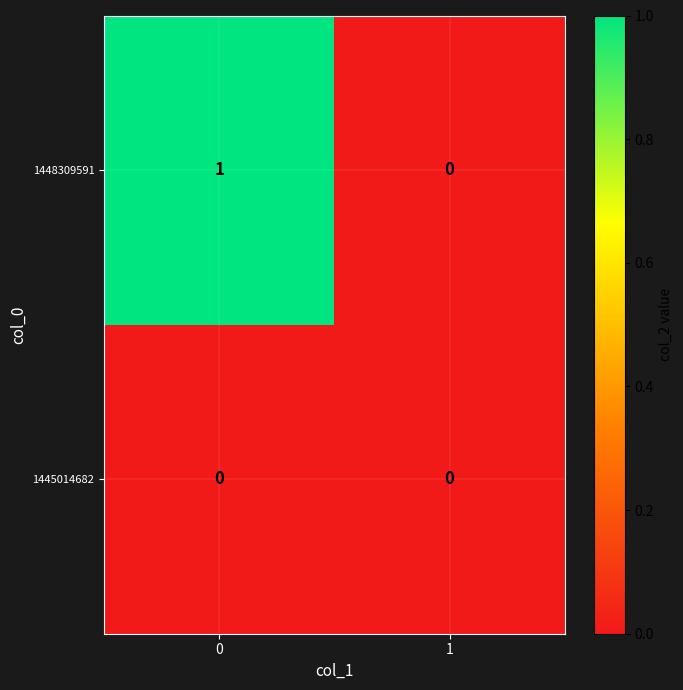

What is the spread (max minus min) of values at 0?

1